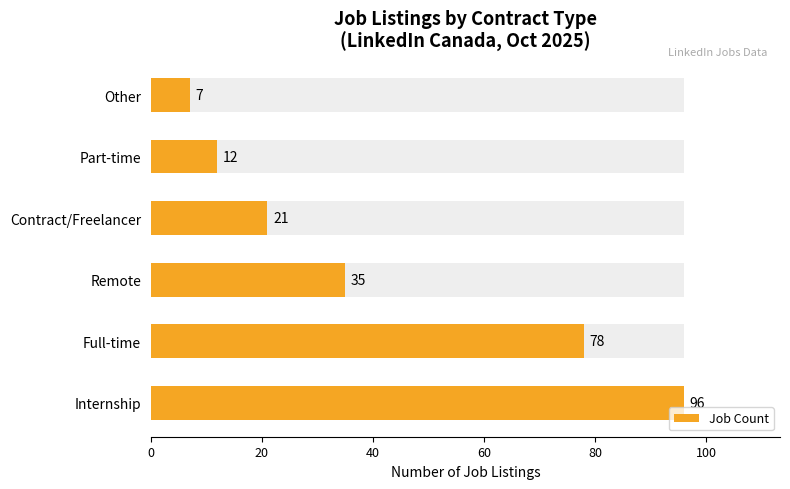

How many bars are there in total?

6